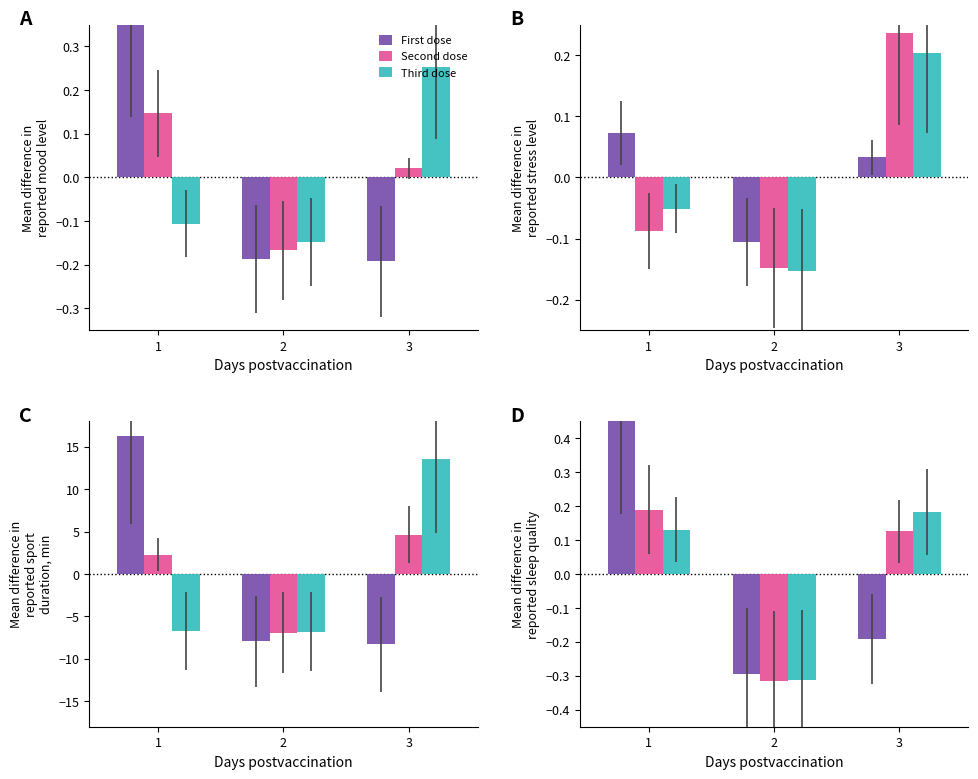

Which category has the lowest value in the Third dose series?

2